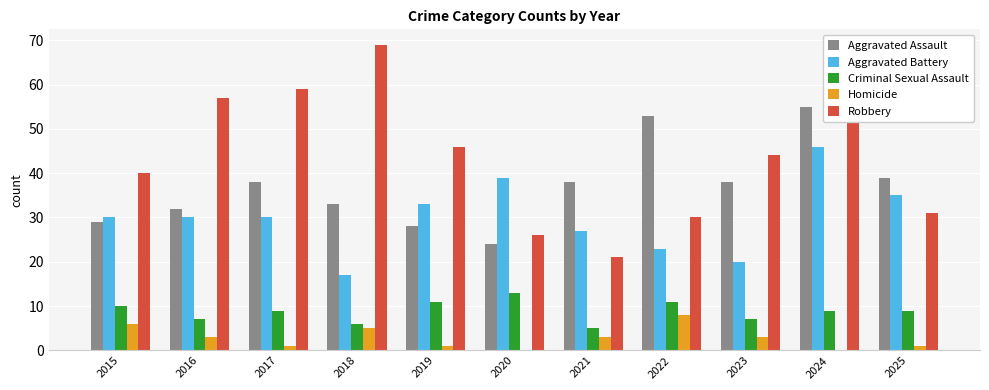

Read the Criminal Sexual Assault value at 2021.

5